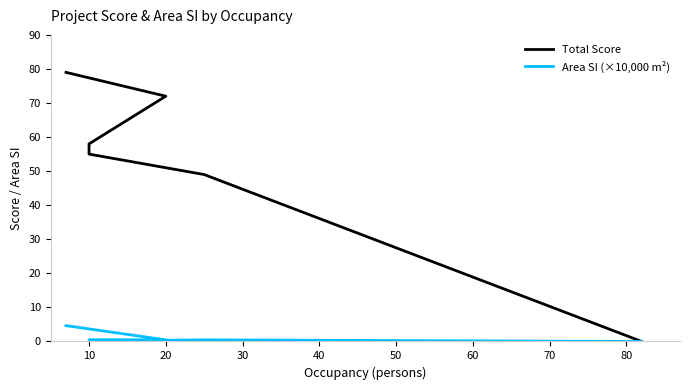

What is the approximate value of Total Score at 0?

79.0